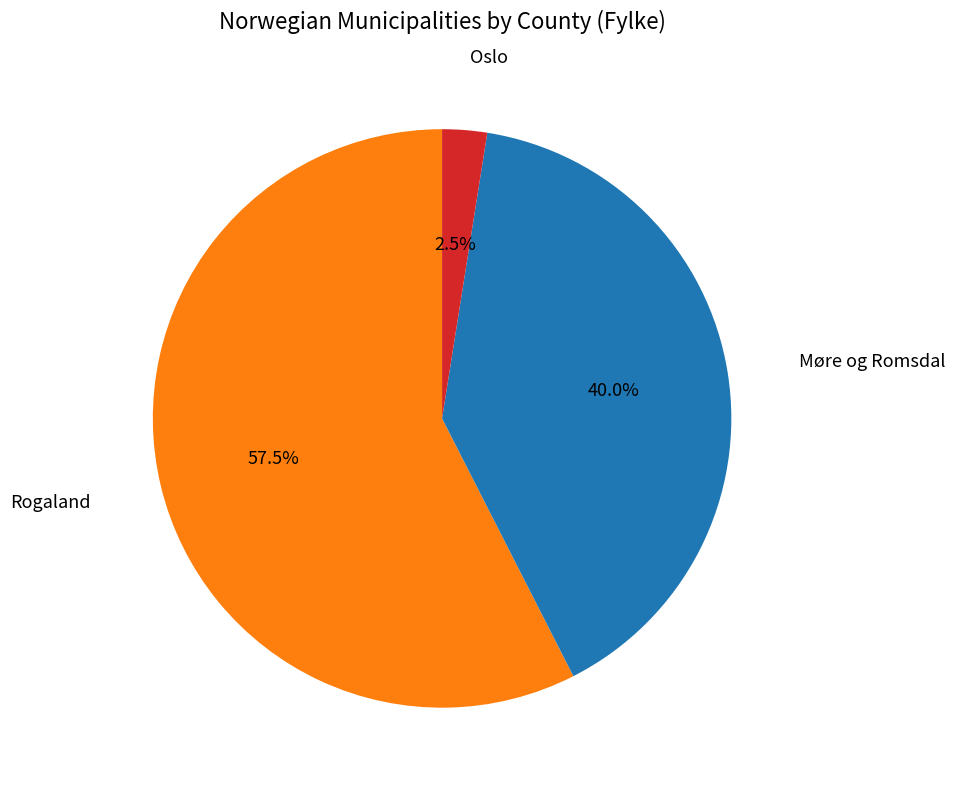

Does any single category account for the majority?

Yes